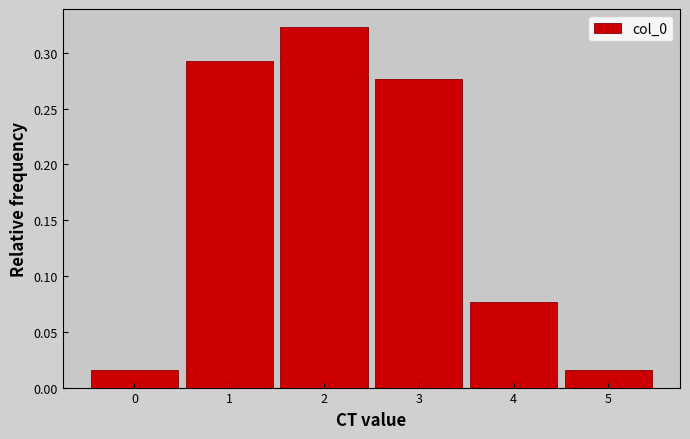

Reading left to right, list every bar in this chart as the range it spans on the x-axis followed by its height. The values are not printed on the chart, so give them approximately, as read against the axis.

-0.5 to 0.5: 0.015
0.5 to 1.5: 0.290
1.5 to 2.5: 0.325
2.5 to 3.5: 0.275
3.5 to 4.5: 0.075
4.5 to 5.5: 0.015